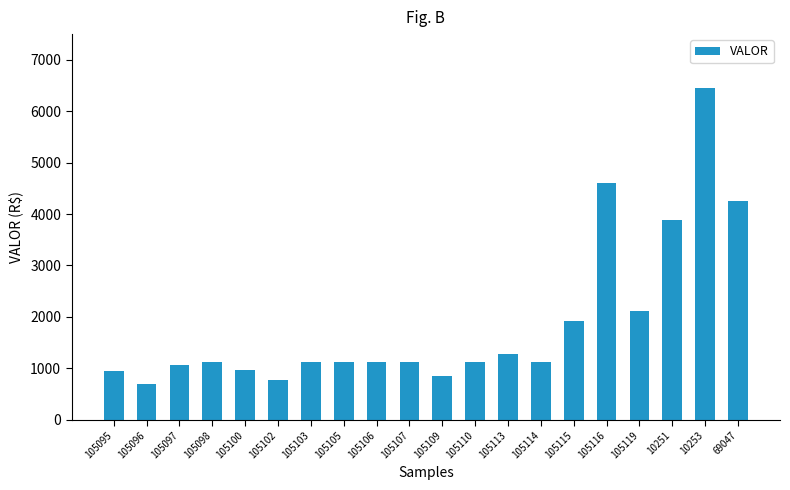

Where does the data first go above 1131?

105098